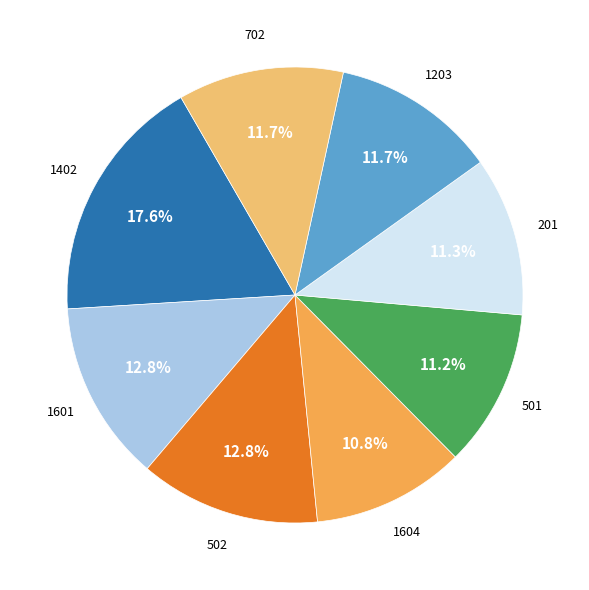

Does any single category account for the majority?

No